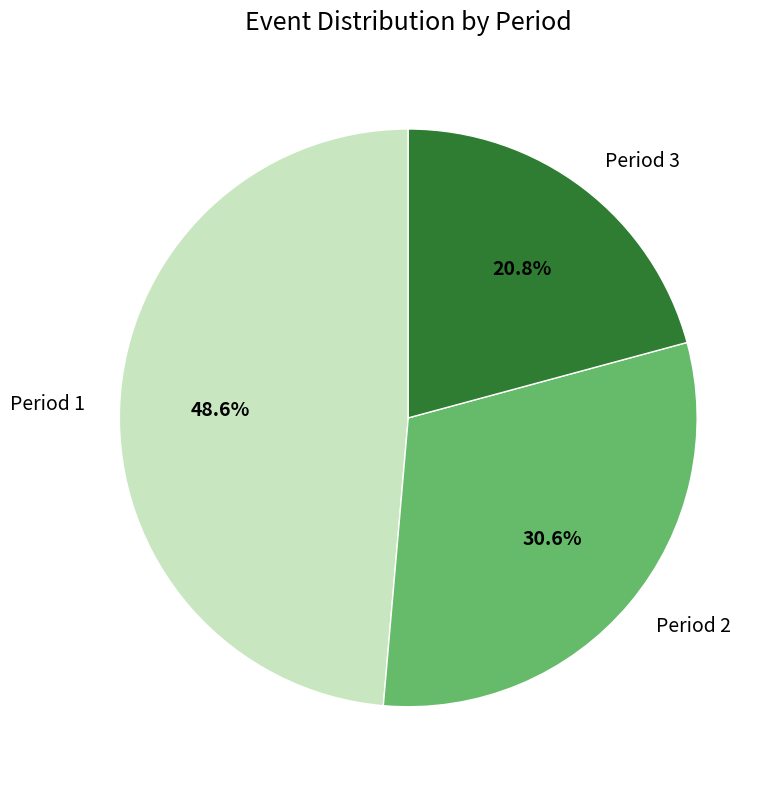

Is the sum of Period 1 and Period 3 greater than half?

Yes